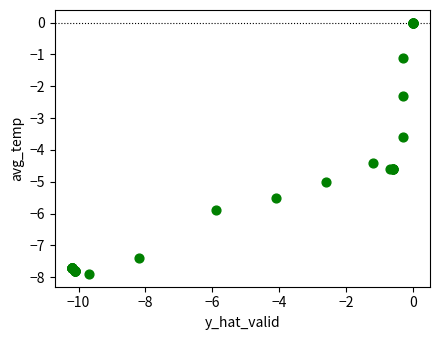

What Y value in the scatter plot is closest to -3?

-3.6